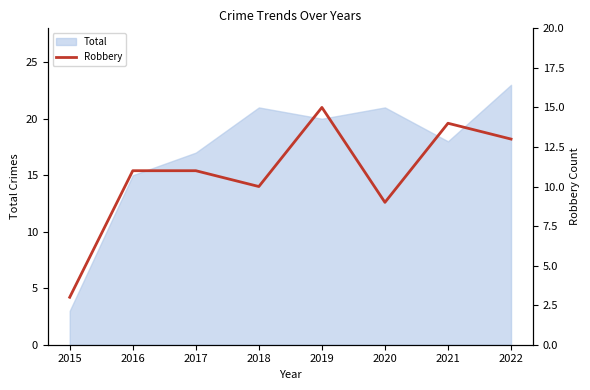

Does the chart have visible grid lines?

No